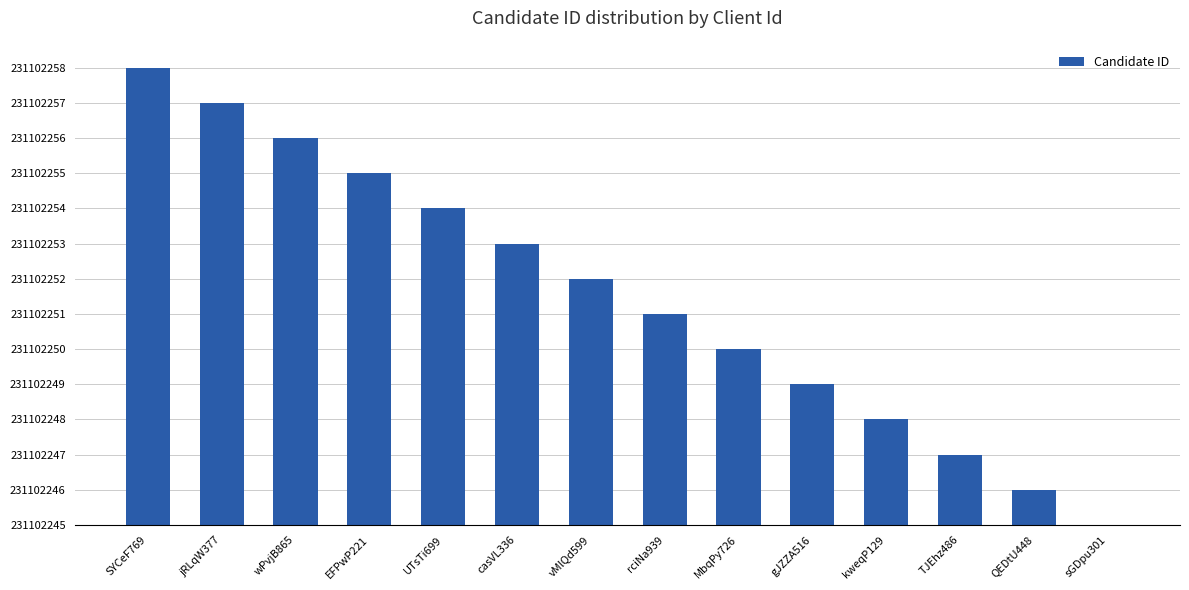

Are the bars horizontal?

No